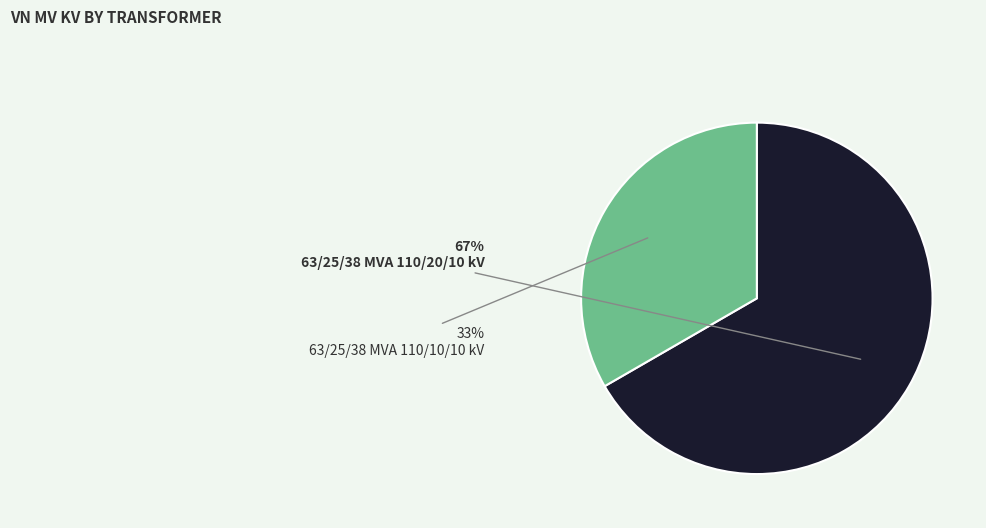

What is the largest slice in the pie chart?

63/25/38 MVA 110/20/10 kV